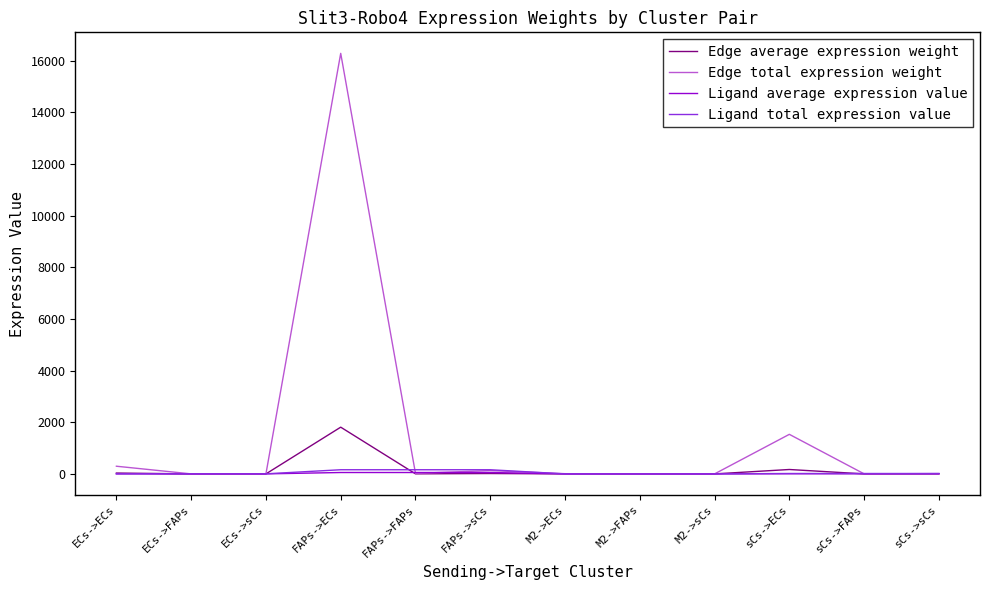

What is the average value of the Edge total expression weight series?

1523.6